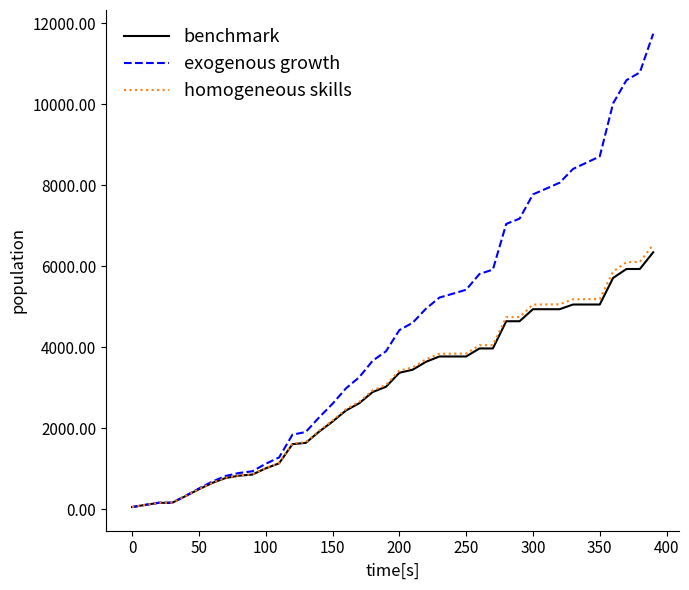

What is the maximum value for exogenous growth?

11747.5